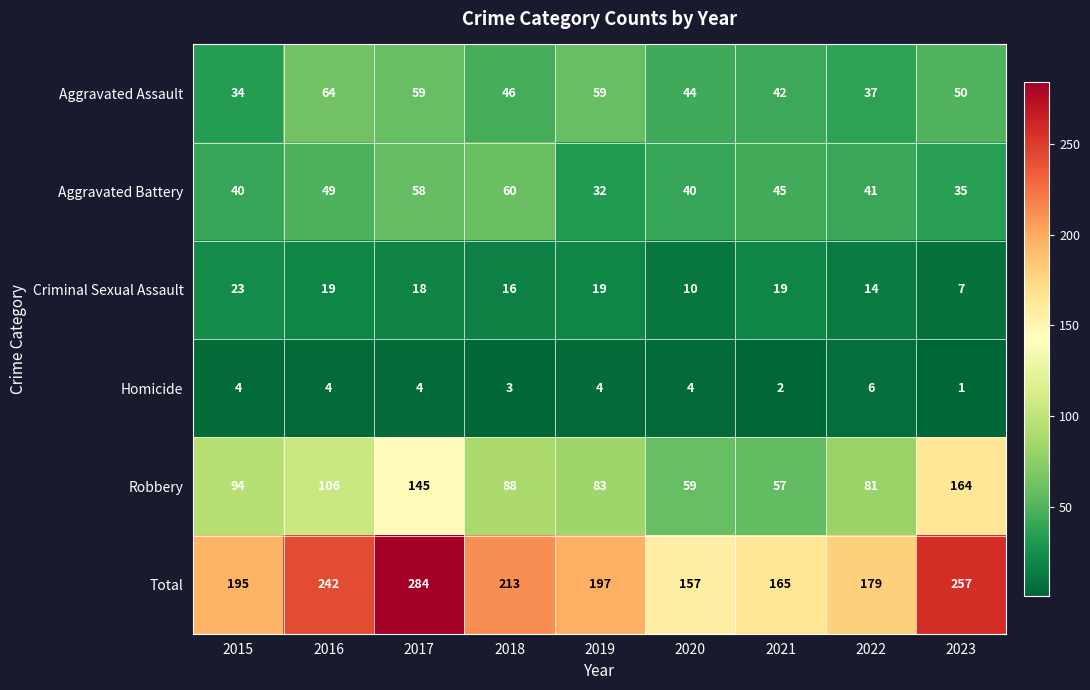

Rank the series by their maximum value, from highest to lowest.

Total, Robbery, Aggravated Assault, Aggravated Battery, Criminal Sexual Assault, Homicide